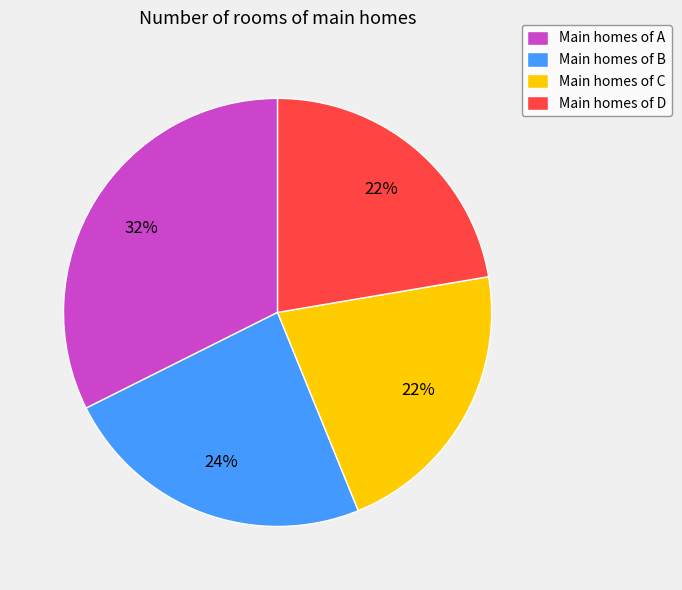

To the nearest percent, what is the average slice percentage?

25%